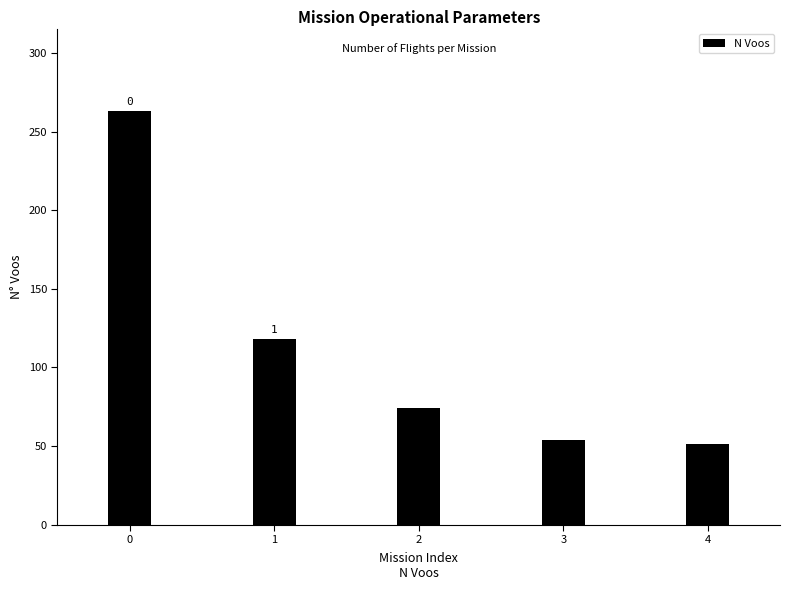

Reading left to right, extract all data points from this chart.

0=263	1=118	2=74	3=54	4=51